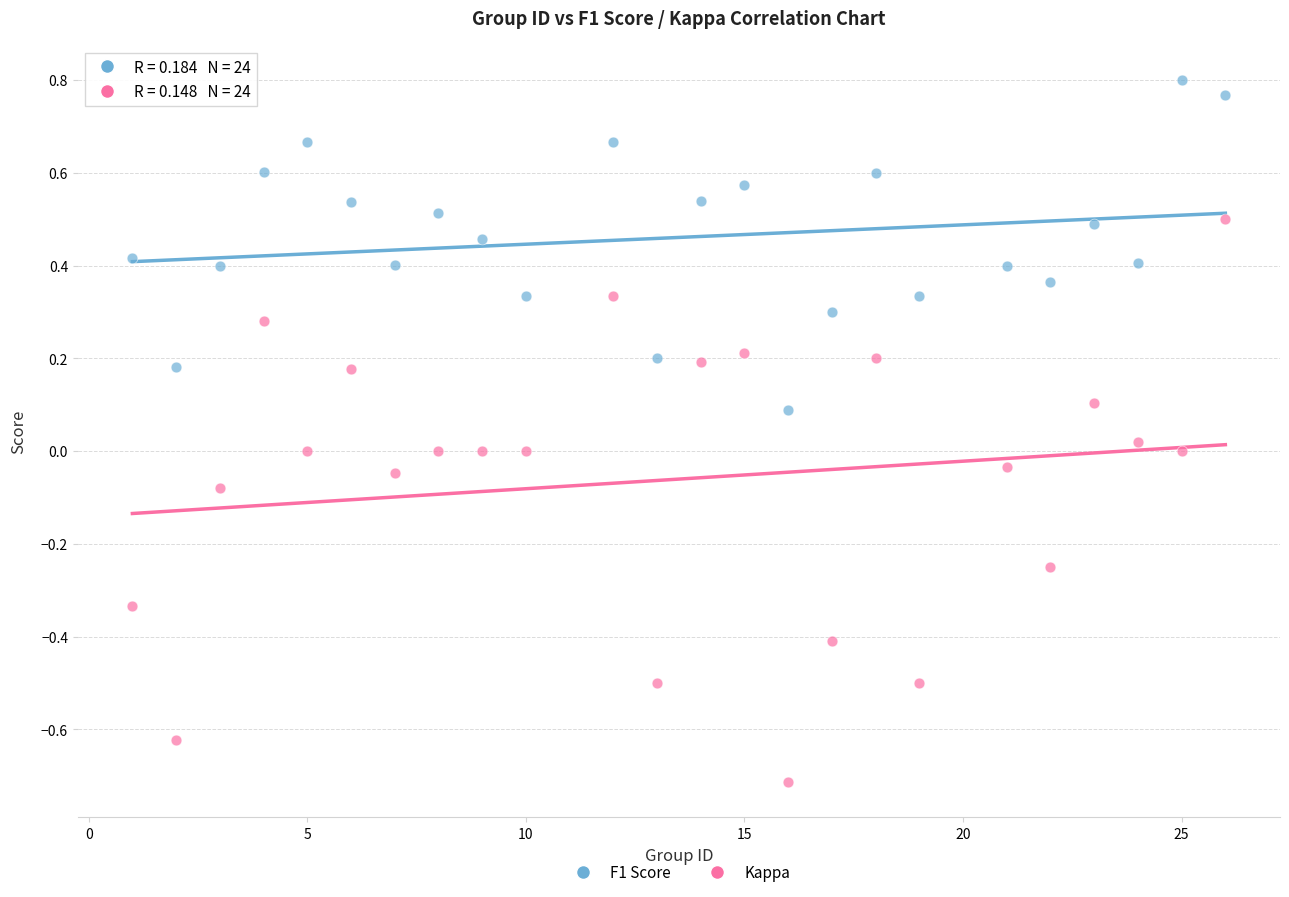

Which series contains the highest Y value?

F1 Score